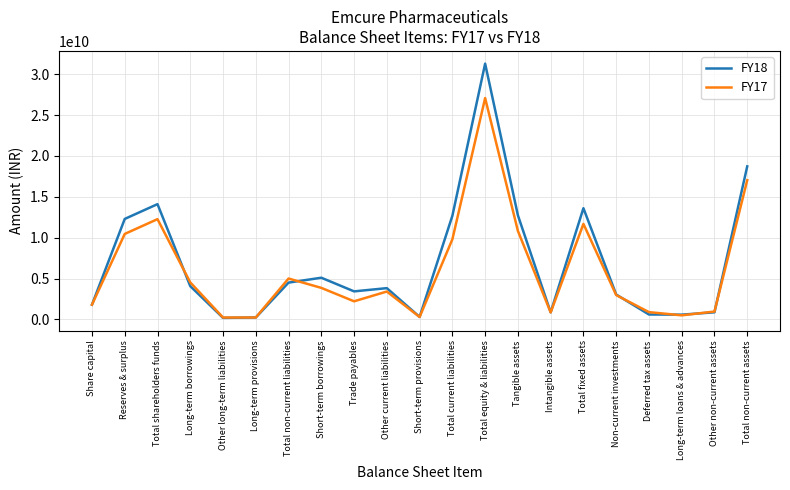

At which category is the sum across all series the highest?

Total equity & liabilities